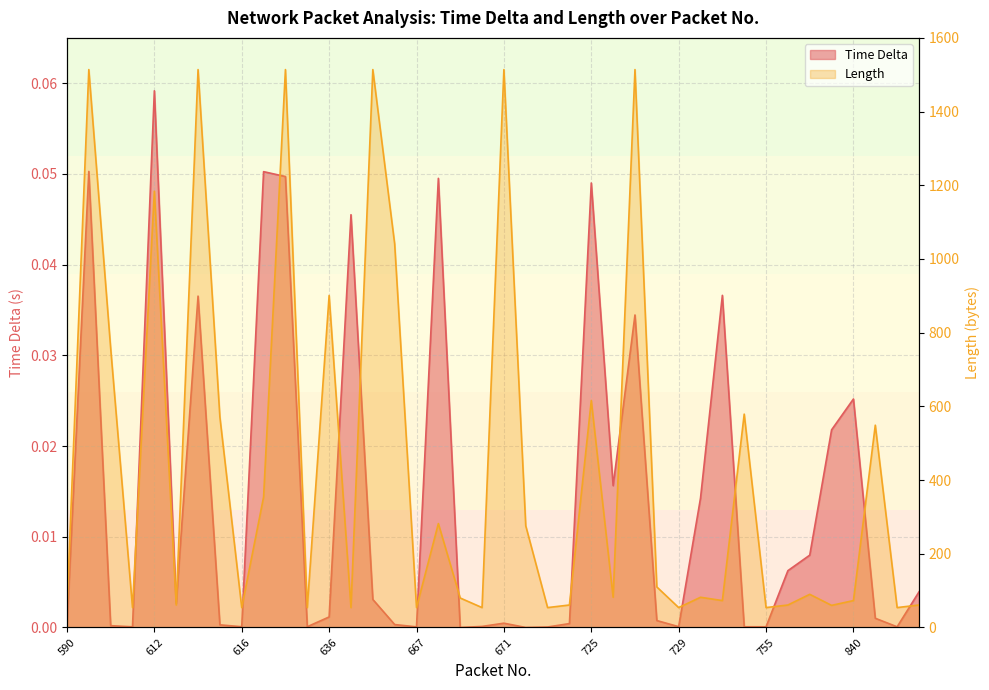

Reading left to right, extract all data points from this chart.

Time Delta: 0.0	0.1	0.0	0.0	0.1	0.0	0.0	0.0	0.0	0.1	0.0	0.0	0.0	0.0	0.0	0.0	0.0	0.0	0.0	0.0	0.0	0.0	0.0	0.0	0.0	0.0	0.0	0.0	0.0	0.0	0.0	0.0	0.0	0.0	0.0	0.0	0.0	0.0	0.0	0.0
Length: 54.0	1514.0	758.0	54.0	1184.0	61.0	1514.0	571.0	54.0	354.0	1514.0	54.0	901.0	54.0	1514.0	1041.0	54.0	282.0	80.0	54.0	1514.0	276.0	54.0	61.0	616.0	82.0	1514.0	110.0	54.0	82.0	73.0	579.0	54.0	61.0	90.0	60.0	73.0	549.0	54.0	61.0